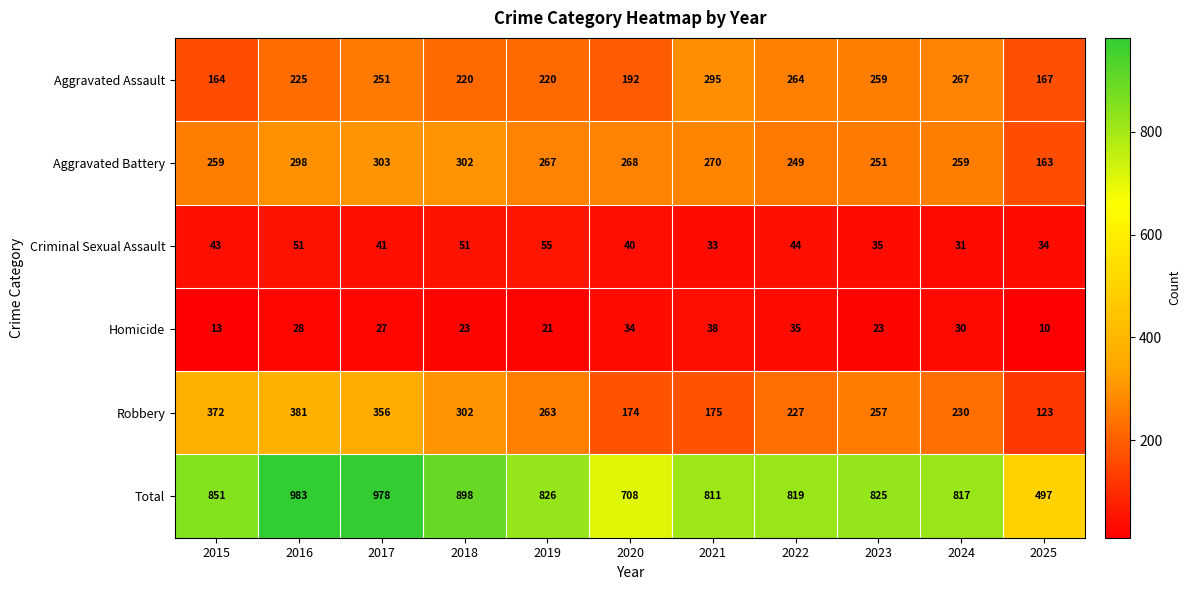

At how many categories does at least one series exceed 603?

10